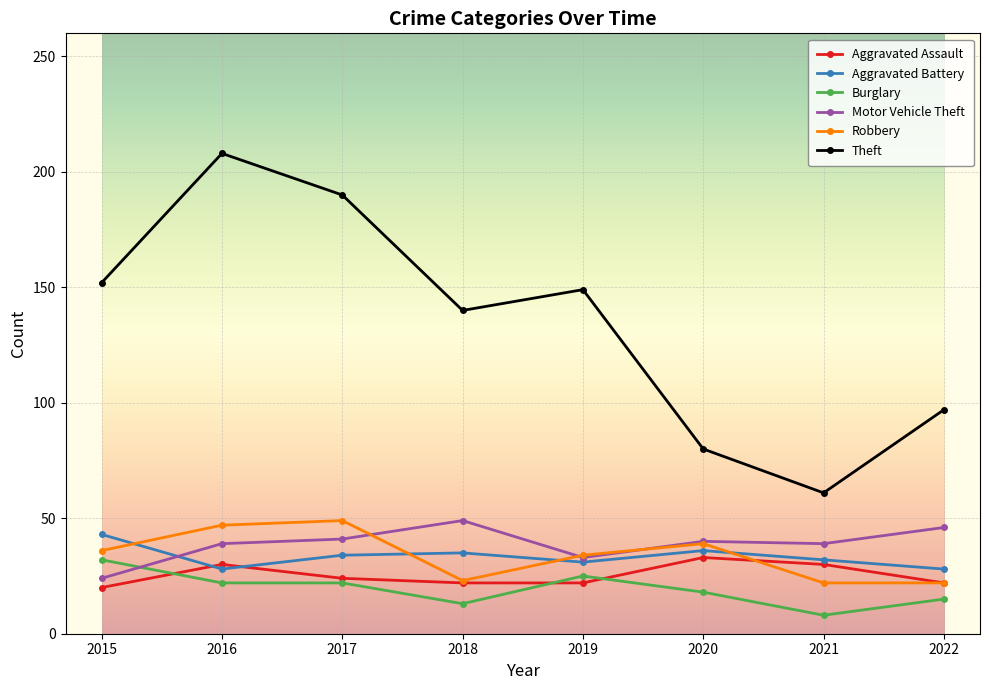

What is the value of the Theft point at the 1st from the left?

152